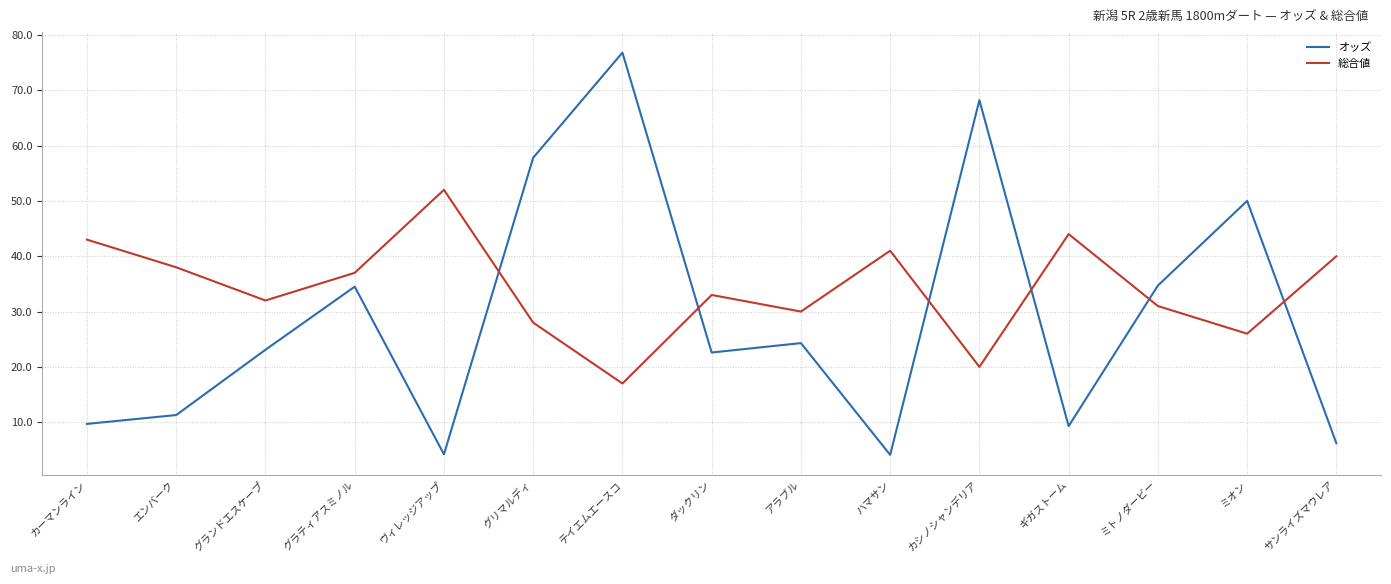

What is the greatest value displayed?

76.8